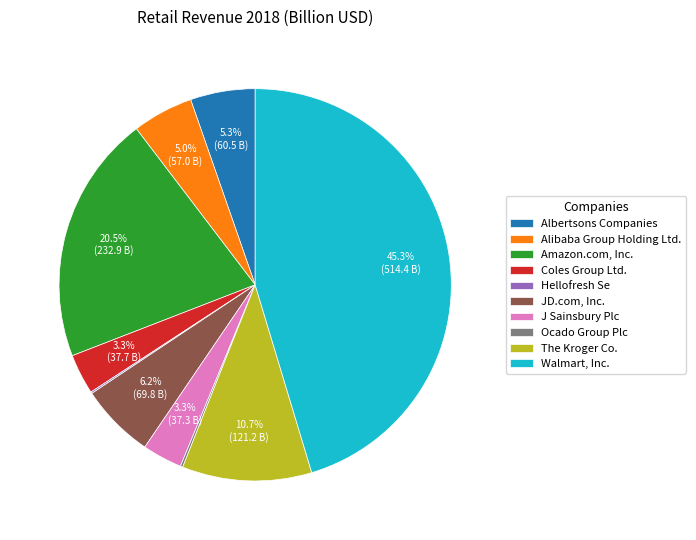

Approximately how many times larger is the value at Walmart, Inc. compared to Albertsons Companies?

8.5